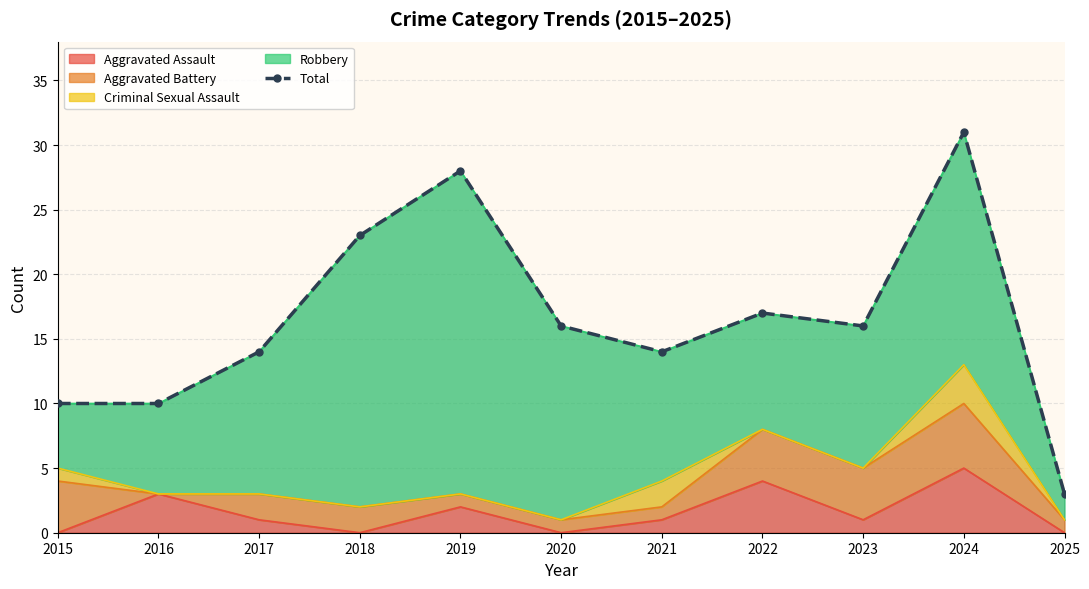

How many values are below 16?

5